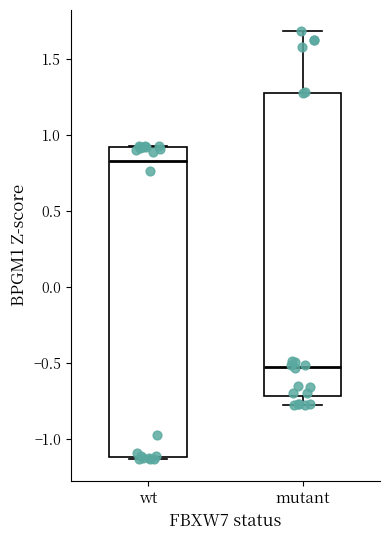

Where is the lower edge of the box for mutant on the y-axis? The values are not printed on the chart, so give them approximately, as read against the axis.

-0.70